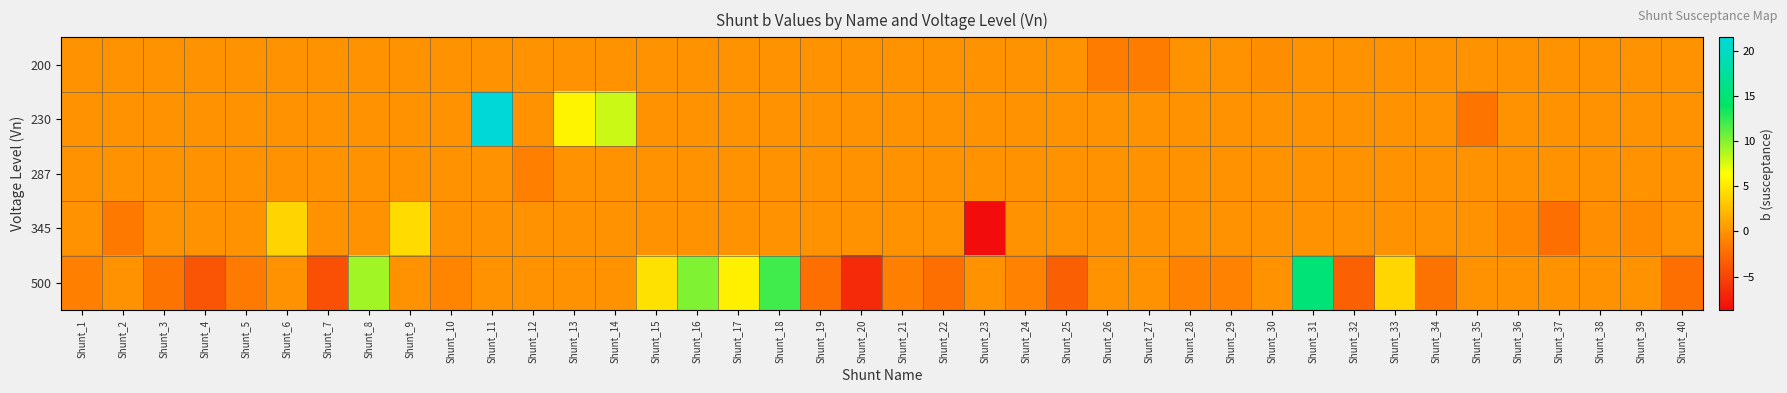

Which series changed the most between Shunt_2 and Shunt_7?

500